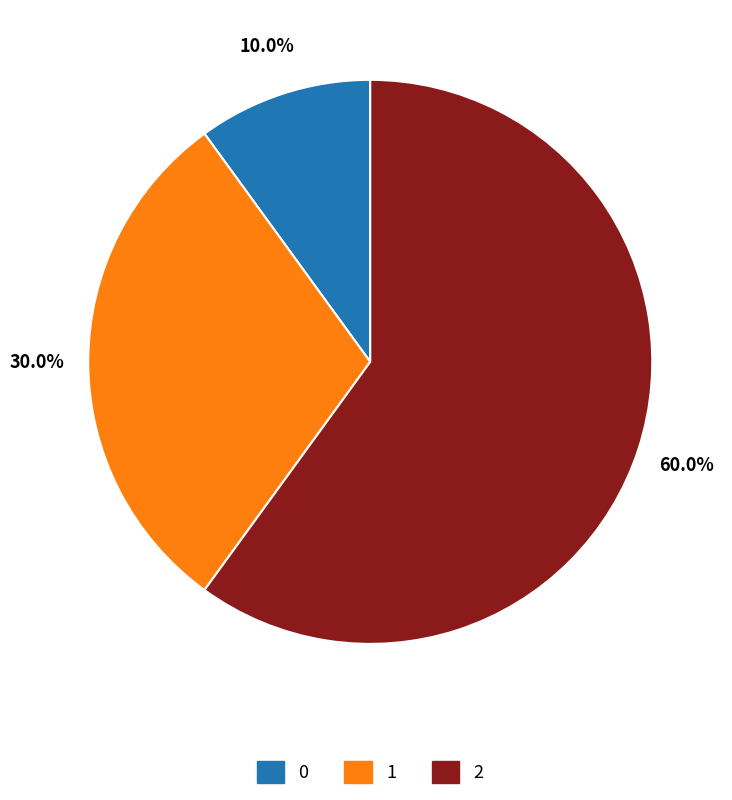

Rank the categories by value from highest to lowest.

2, 1, 0